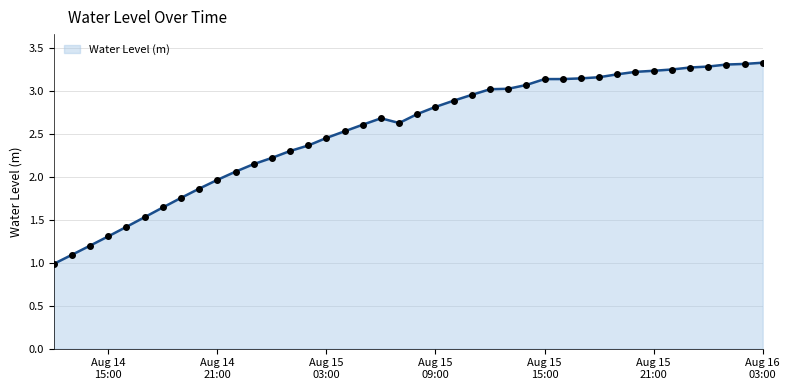

What is the difference between the maximum and second lowest values?

2.2